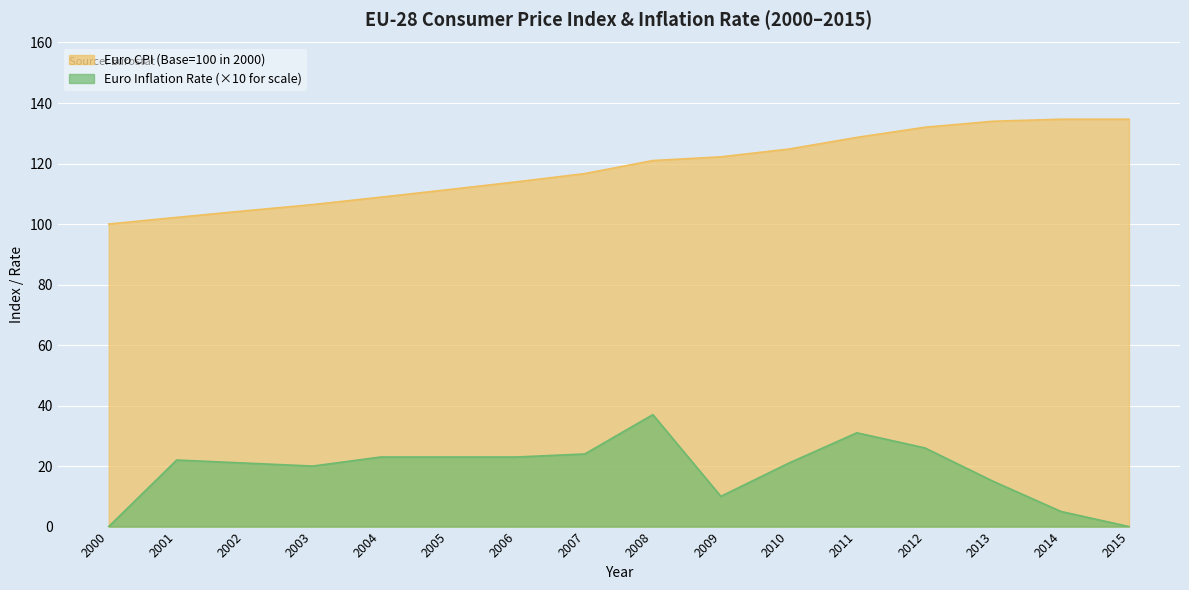

How many data points in Euro Inflation Rate (%) are above 22?

7